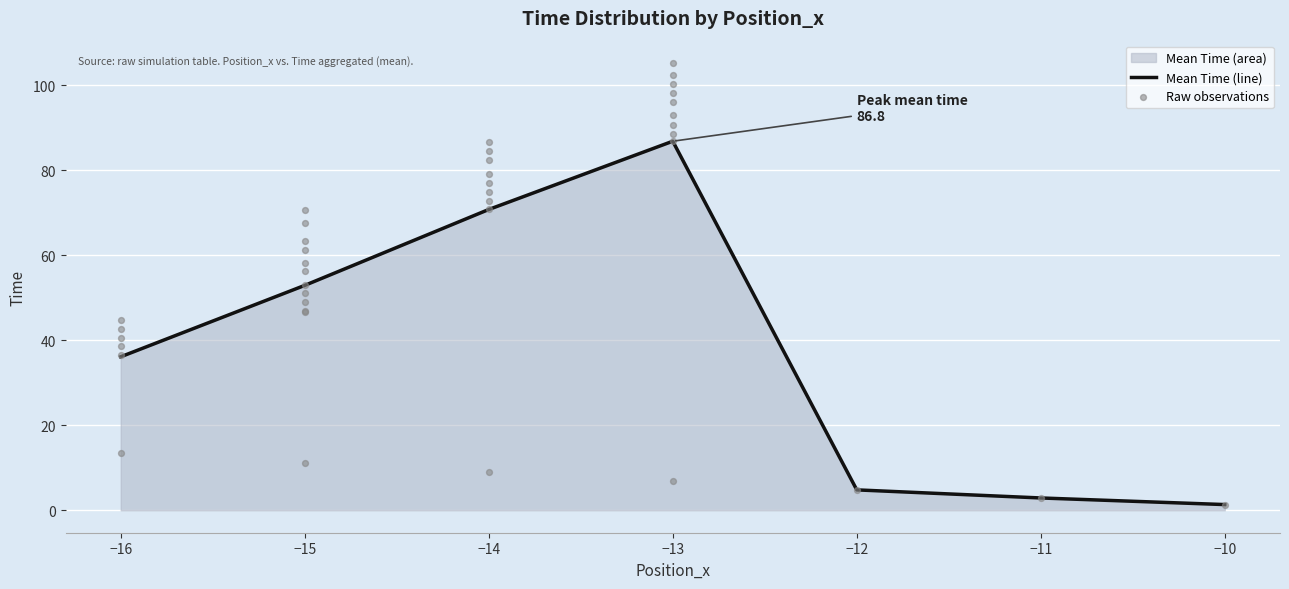

What is the change in value from -16 to -13?

+51.2